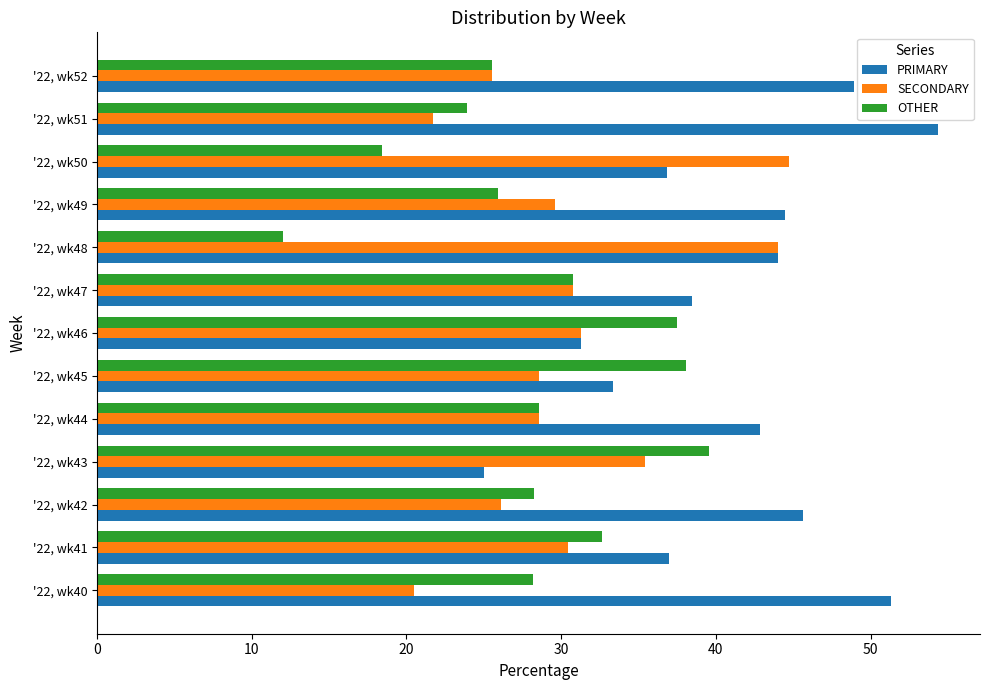

Which category has the lowest value across all series?

'22, wk48